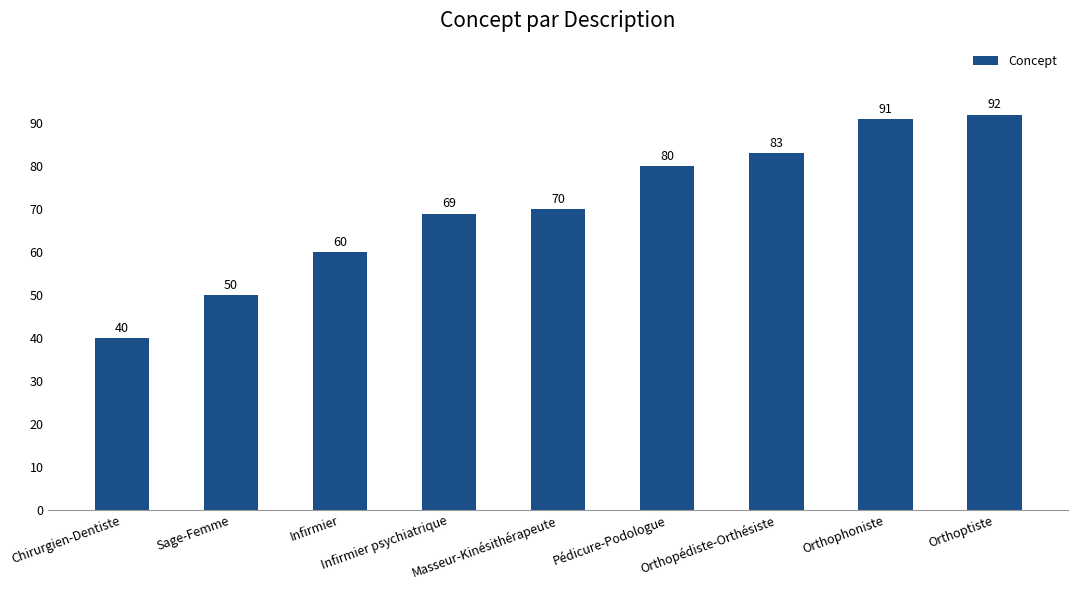

What is the difference between the maximum and minimum values?

52